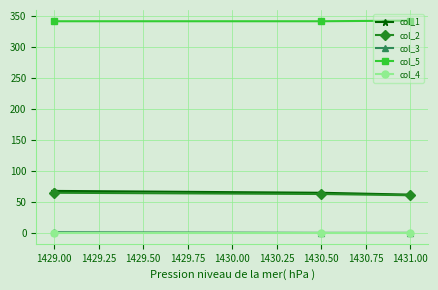

At how many categories does at least one series exceed 276?

3